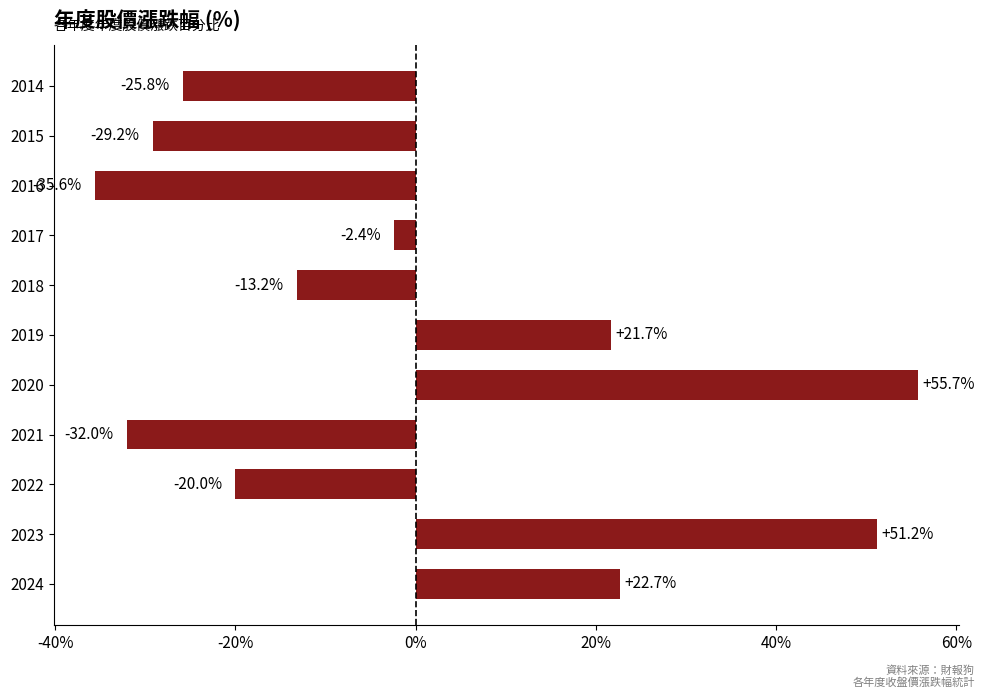

What is the smallest value displayed?

-35.6